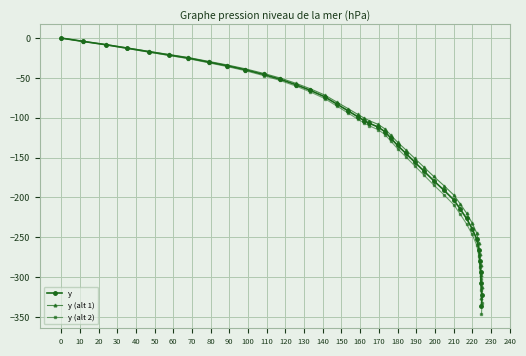

Is it true that y equals -28.0 at 180?

False